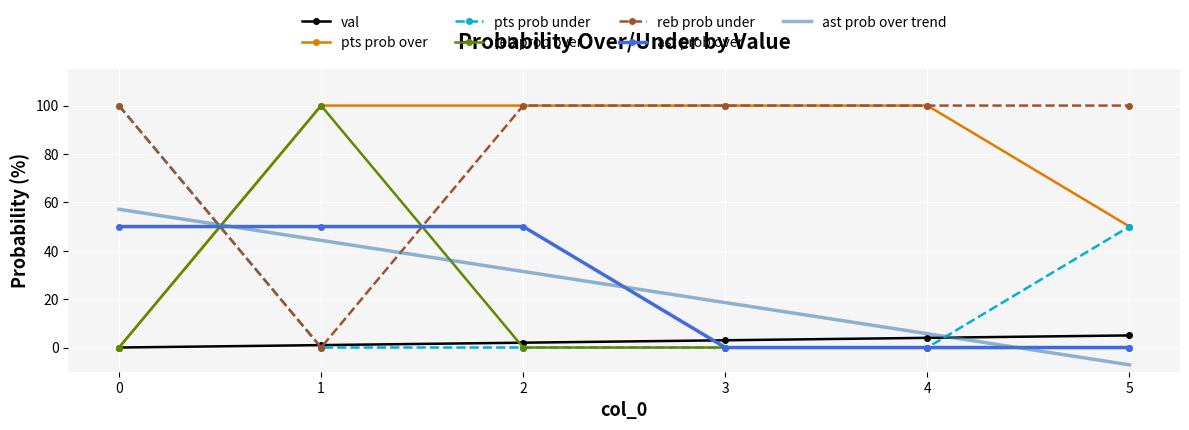

What is the maximum value for pts prob under?

100.0